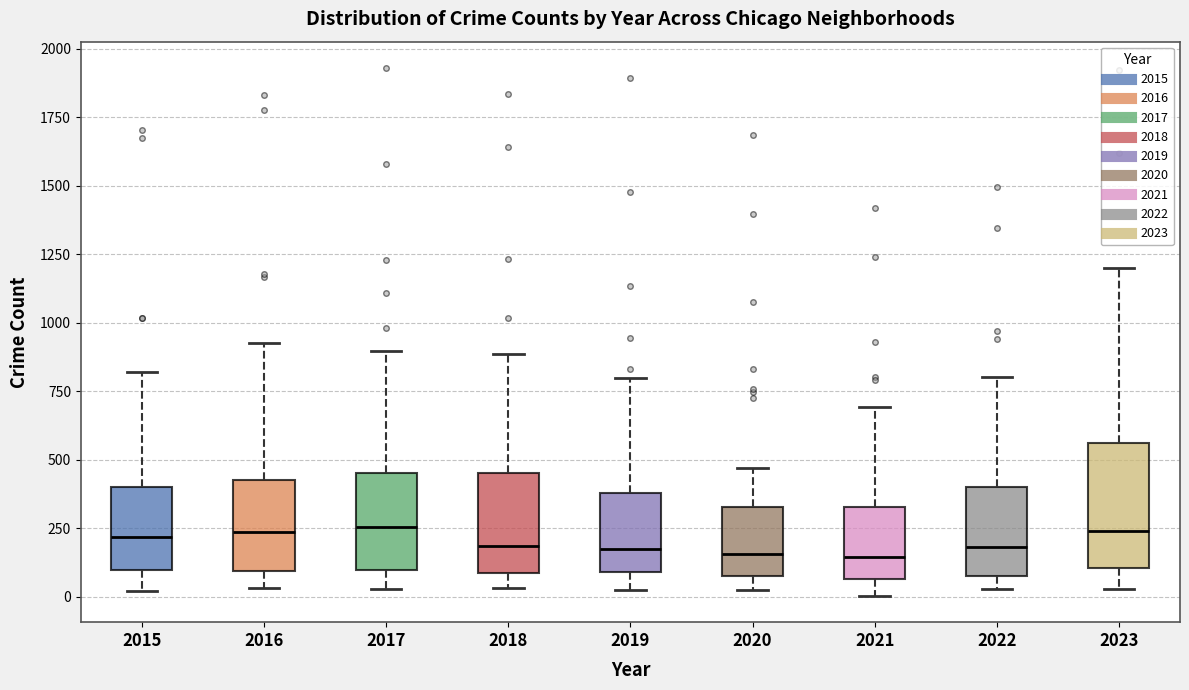

Comparing the boxes themselves (not the whiskers), which one is the tallest?

2023